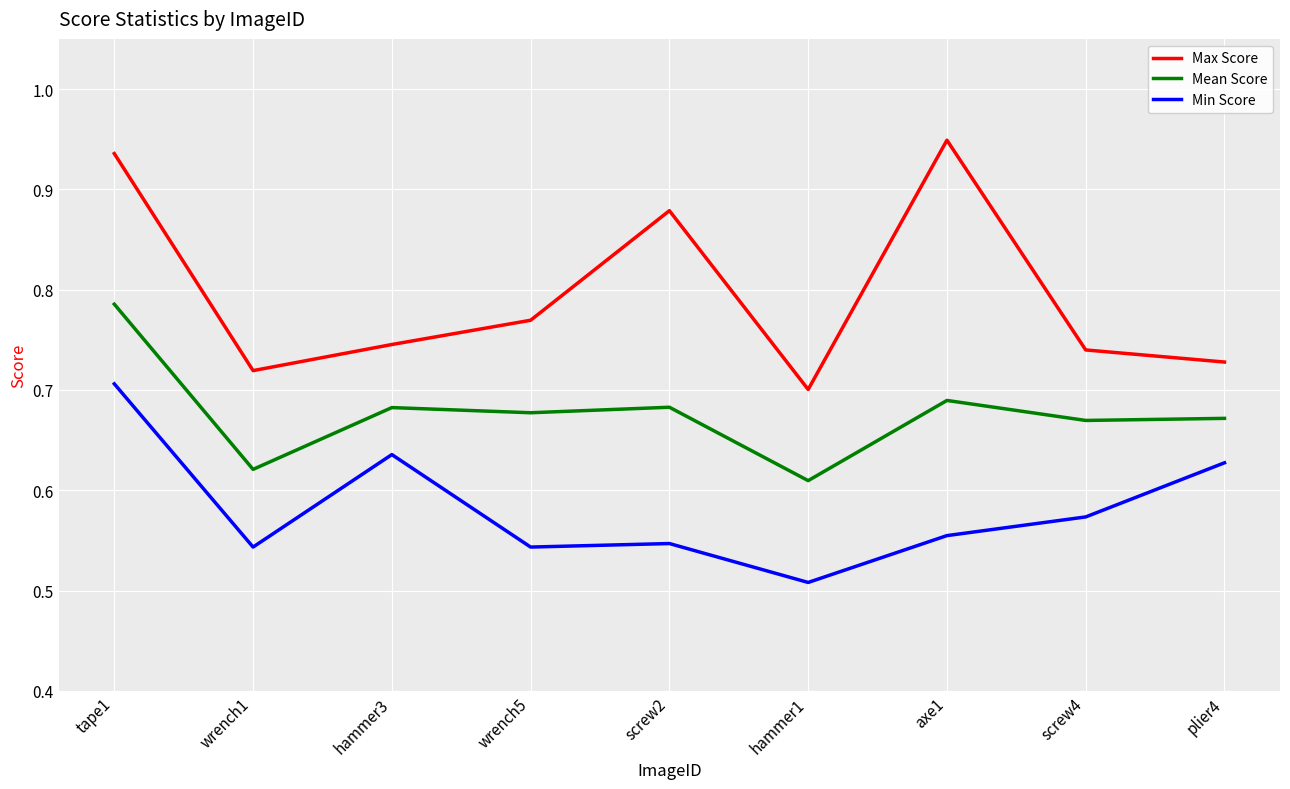

How many lines are shown in the chart?

3